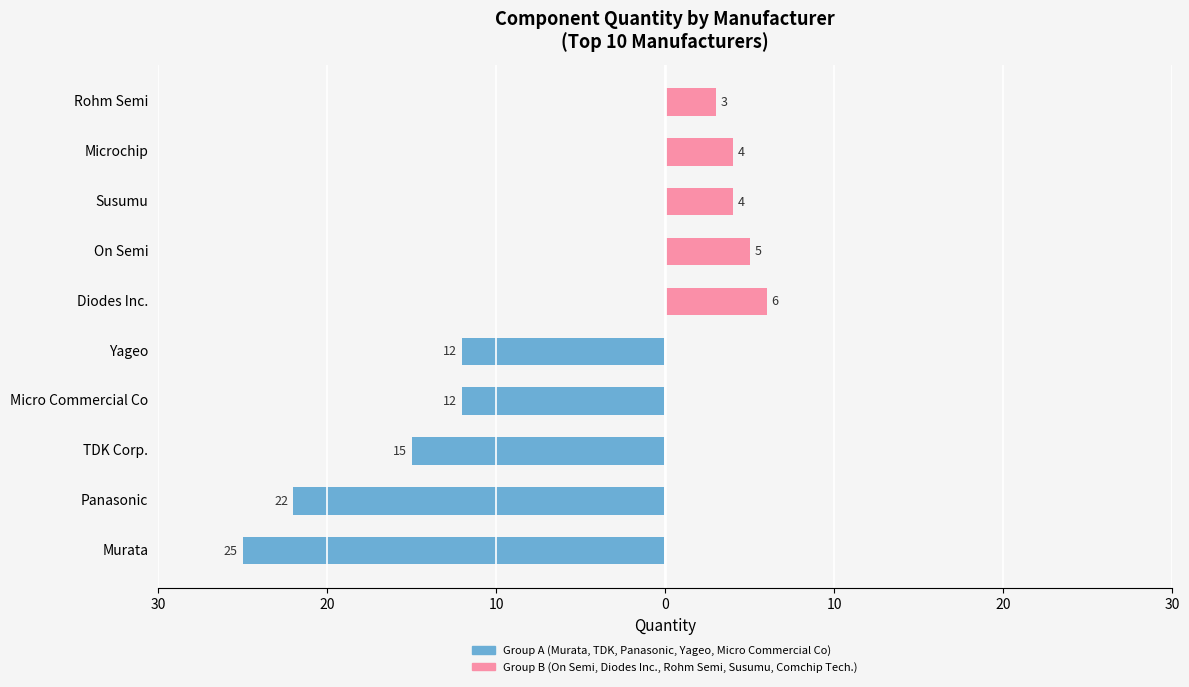

Is the value of Group B (next 5) at Diodes Inc. greater than the value of Group A (top 5) at Diodes Inc.?

Yes